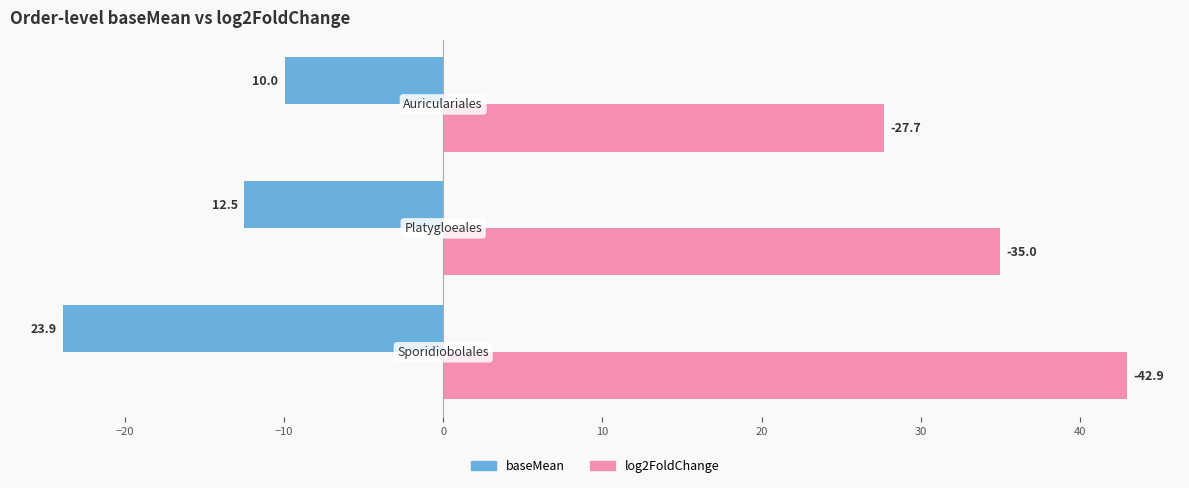

How many groups of bars are there?

3